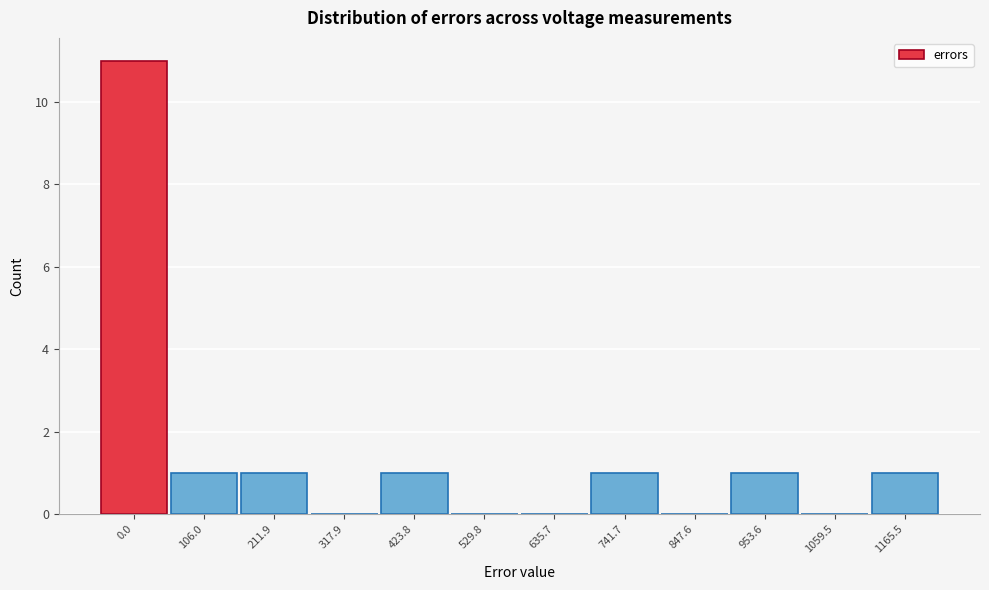

Reading left to right, list all the values displayed in this chart.

0.0=11	106.0=1	211.9=1	317.9=0	423.8=1	529.8=0	635.7=0	741.7=1	847.6=0	953.6=1	1059.5=0	1165.5=1